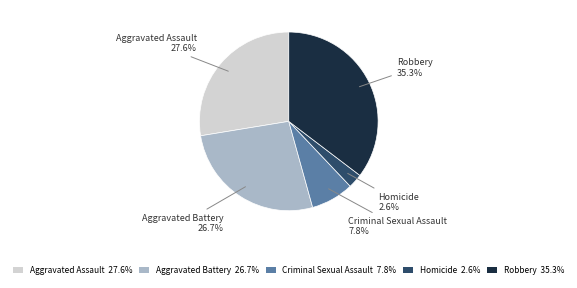

Count the number of slices in the pie.

5